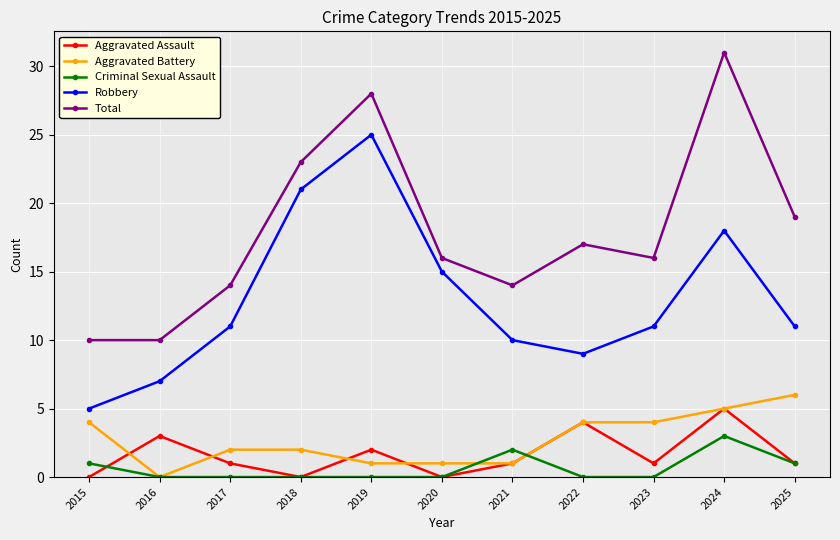

What is the difference between the highest and lowest values at 2022?

17